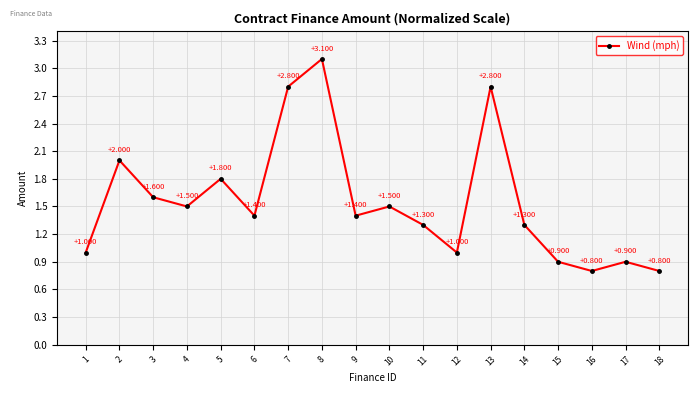

True or false: the data has more than 2 interior local peaks.

True